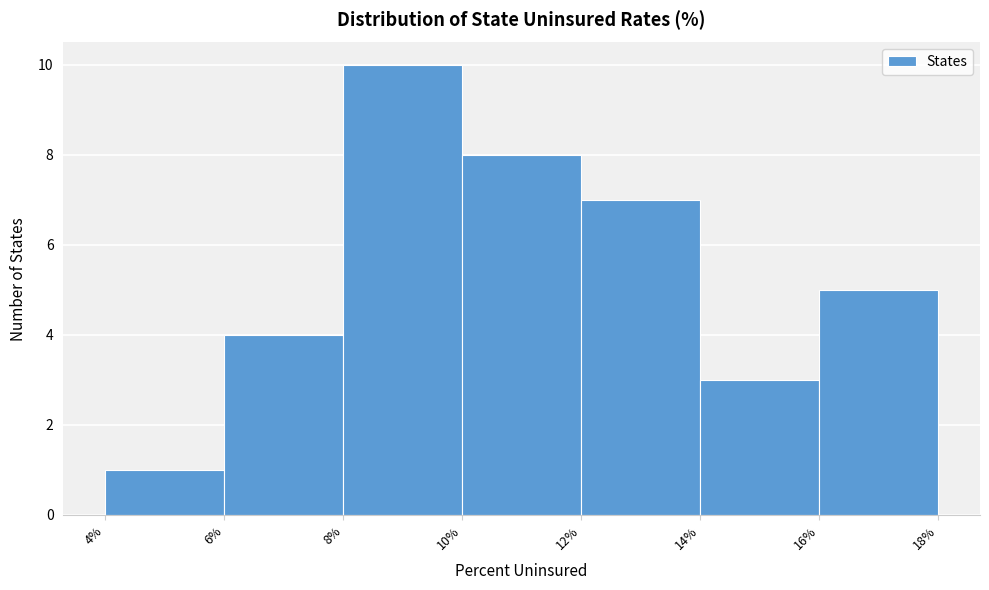

Reading left to right, transcribe this chart: for each bar, give the range it covers on the x-axis and its height. The values are not printed on the chart, so give them approximately, as read against the axis.

4% to 6%: 1
6% to 8%: 4
8% to 10%: 10
10% to 12%: 8
12% to 14%: 7
14% to 16%: 3
16% to 18%: 5